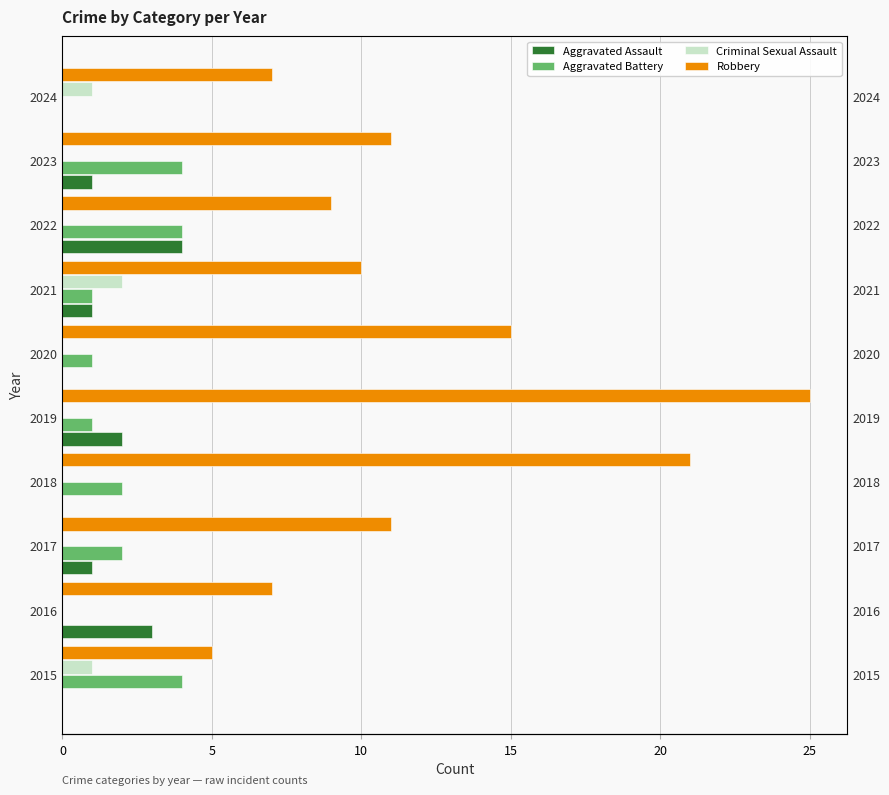

What is the sum of all Aggravated Assault values?

12